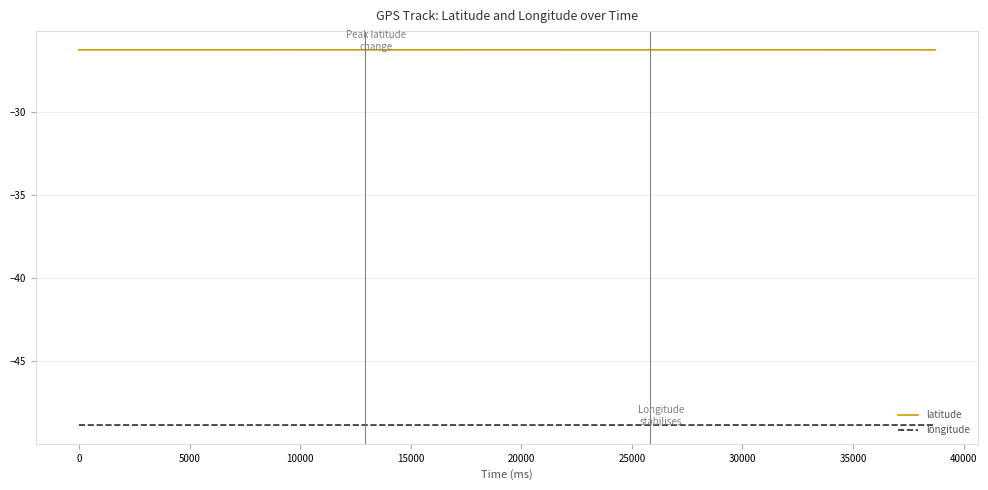

True or false: longitude and latitude cross at least once.

False